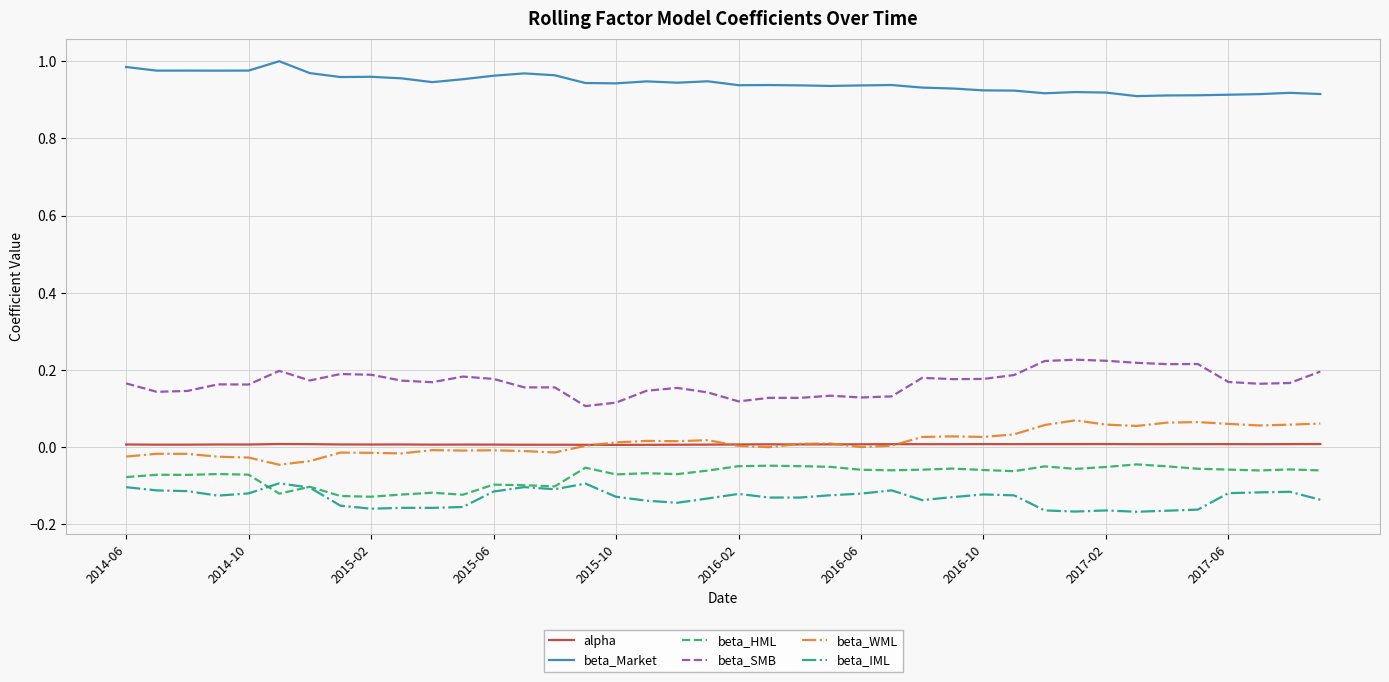

List the series in order of their peak value, lowest first.

beta_IML, beta_HML, alpha, beta_WML, beta_SMB, beta_Market